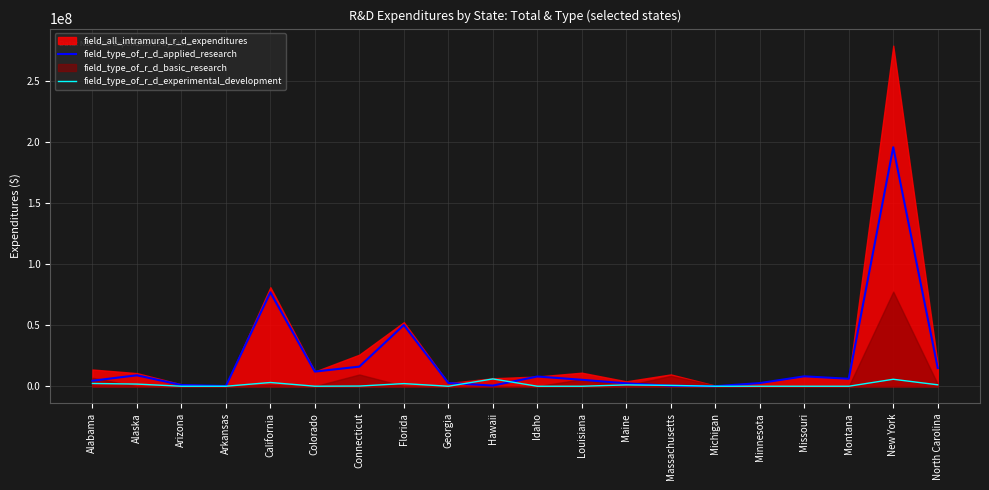

Between Alaska and Minnesota, which series saw the biggest shift?

field_type_of_r_d_applied_research